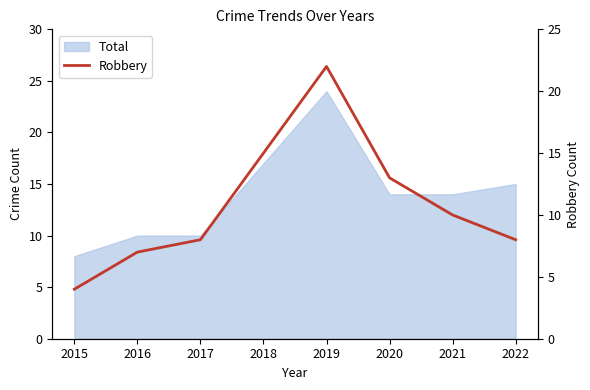

How many values exceed 10?

3